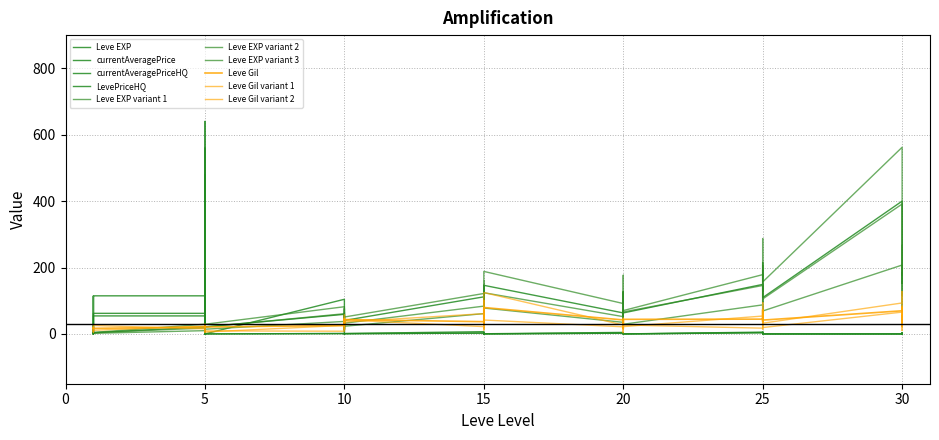

Does the chart display data point markers on the line(s)?

No